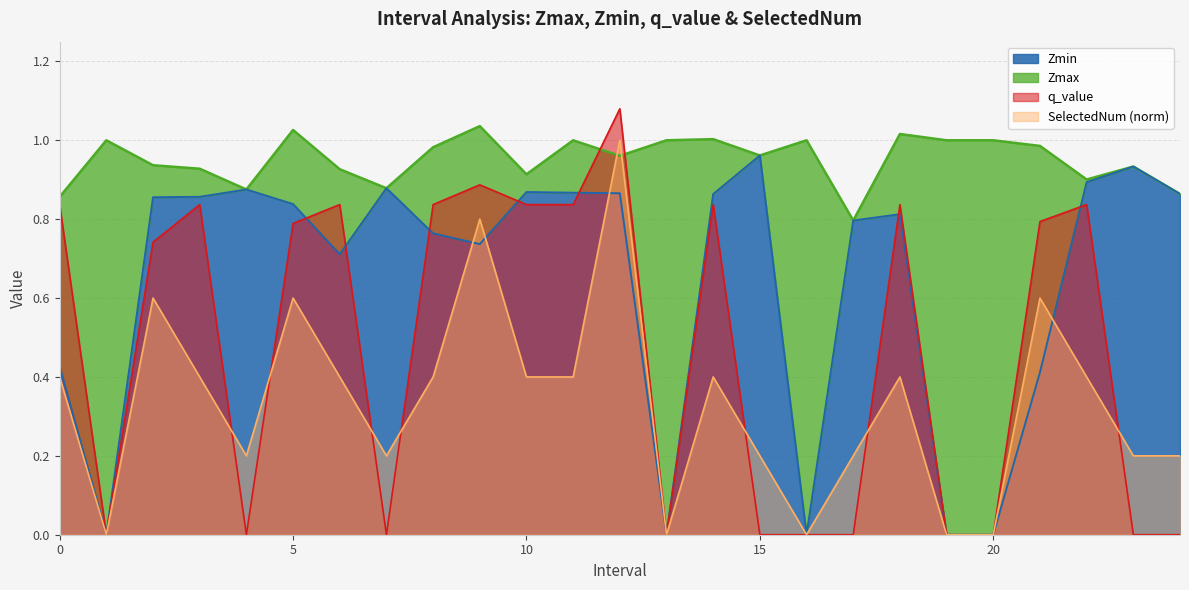

Reading left to right, transcribe all the data shown in this chart.

Zmax: 0.9	1.0	0.9	0.9	0.9	1.0	0.9	0.9	1.0	1.0	0.9	1.0	1.0	1.0	1.0	1.0	1.0	0.8	1.0	1.0	1.0	1.0	0.9	0.9	0.9
Zmin: 0.4	0.0	0.9	0.9	0.9	0.8	0.7	0.9	0.8	0.7	0.9	0.9	0.9	0.0	0.9	1.0	0.0	0.8	0.8	0.0	0.0	0.4	0.9	0.9	0.9
q_value: 0.8	0.0	0.7	0.8	0.0	0.8	0.8	0.0	0.8	0.9	0.8	0.8	1.1	0.0	0.8	0.0	0.0	0.0	0.8	0.0	0.0	0.8	0.8	0.0	0.0
SelectedNum: 0.4	0.0	0.6	0.4	0.2	0.6	0.4	0.2	0.4	0.8	0.4	0.4	1.0	0.0	0.4	0.2	0.0	0.2	0.4	0.0	0.0	0.6	0.4	0.2	0.2